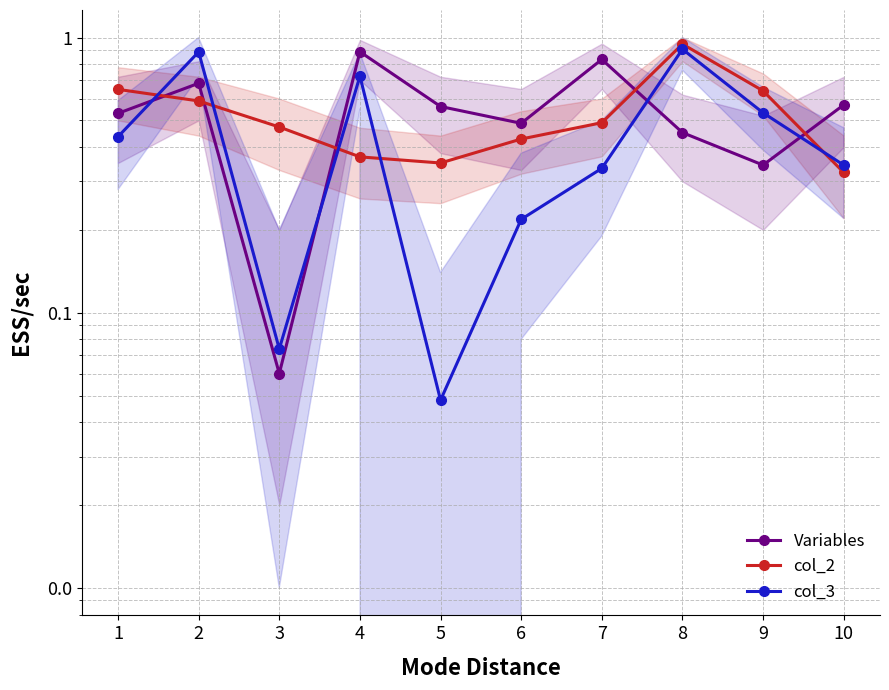

In Variables, how many points are higher than both neighbors (excluding endpoints)?

3